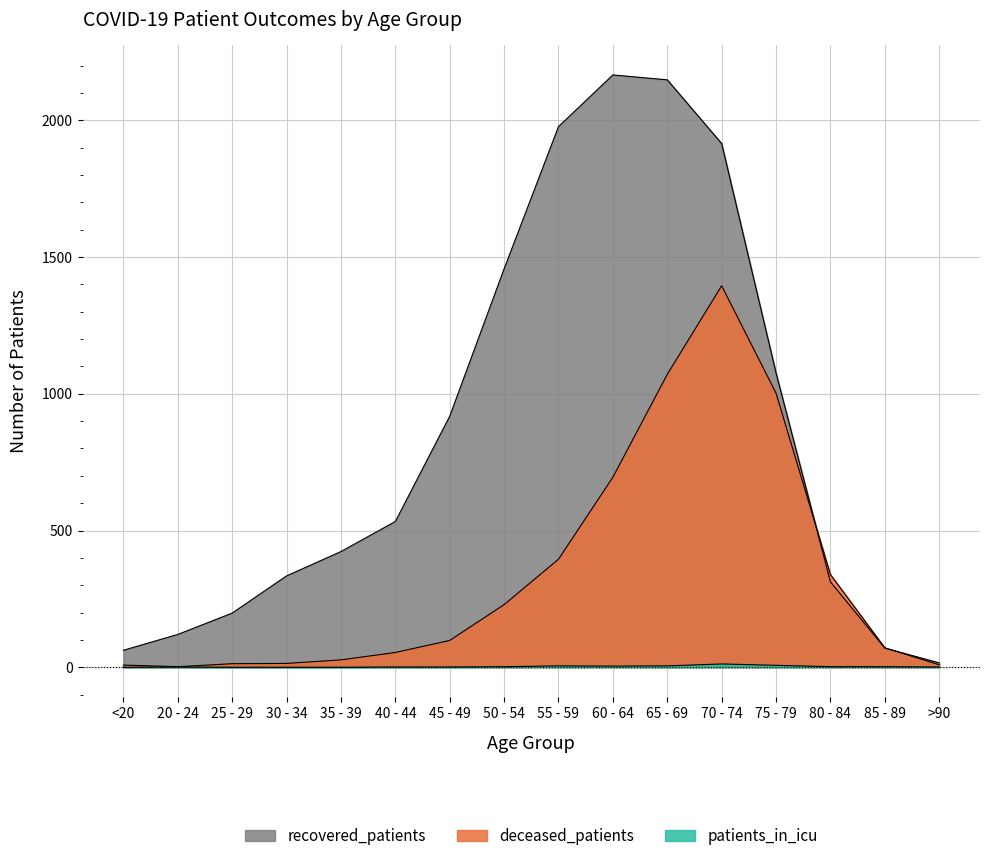

What is the maximum value for patients_in_icu?

12